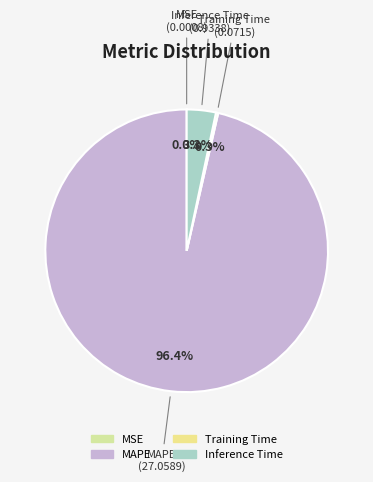

Does any single category account for the majority?

Yes